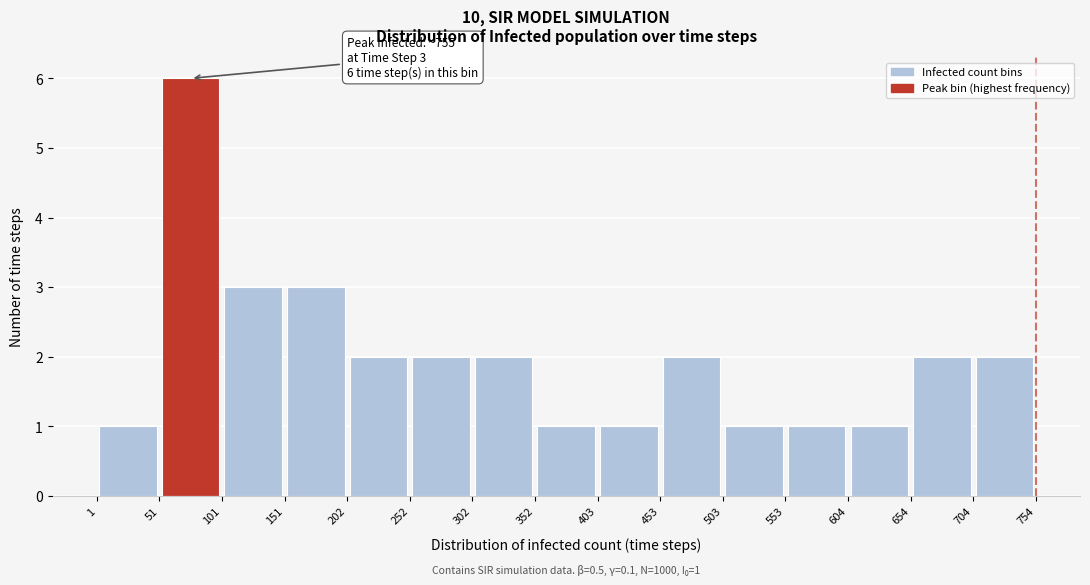

Over which range of the x-axis is the bar tallest?

51 to 101